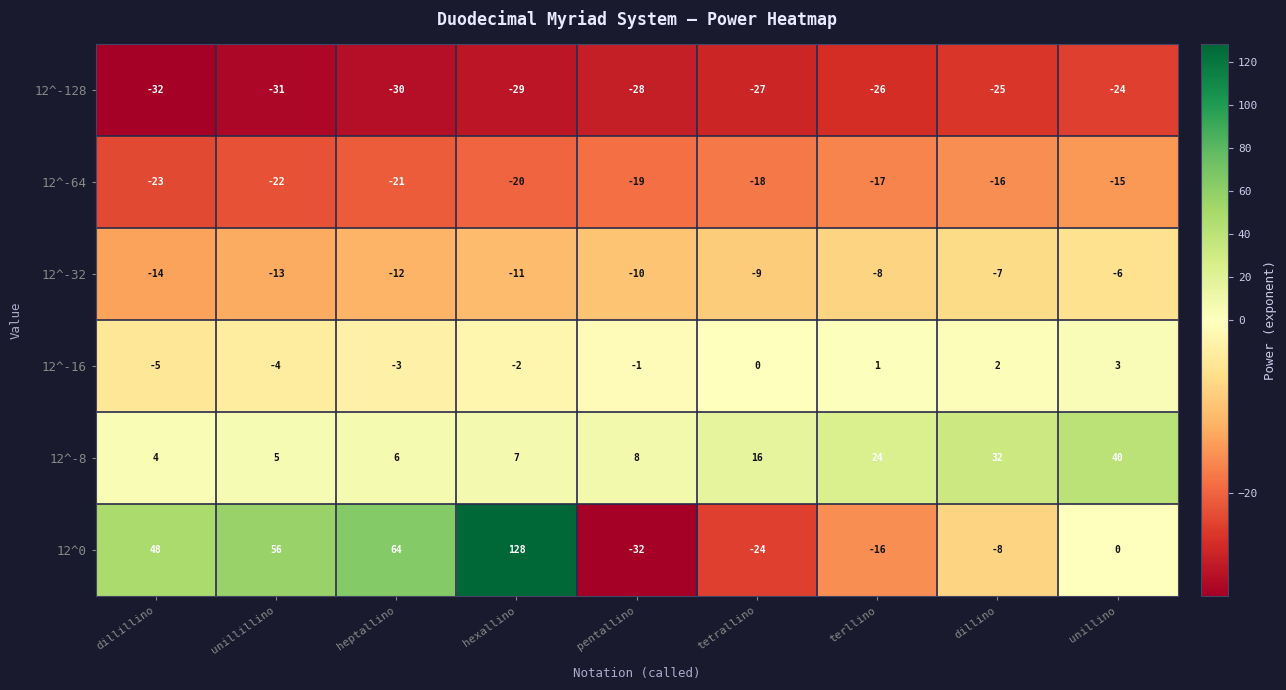

What is the maximum value shown in the chart?

128